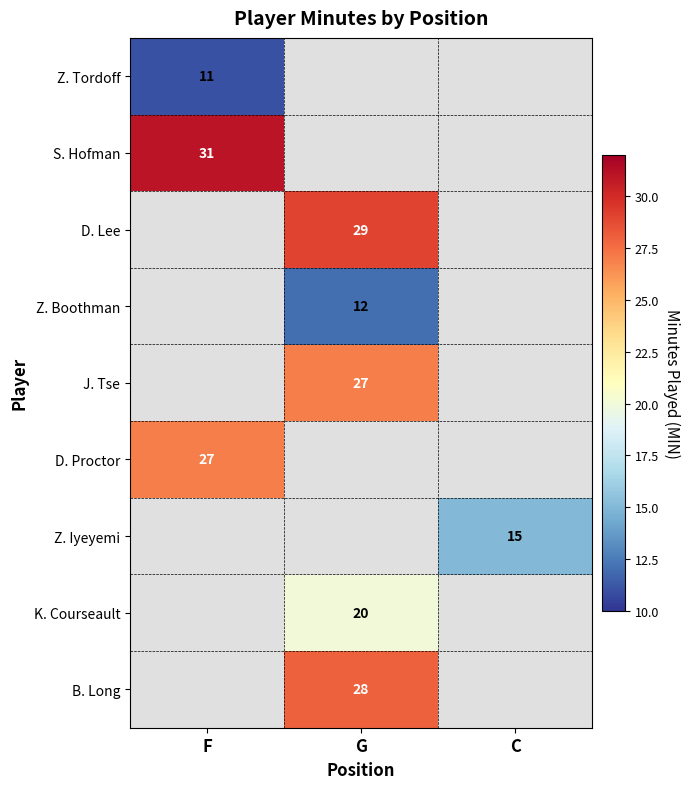

Is it true that S. Hofman equals 21 at F?

False